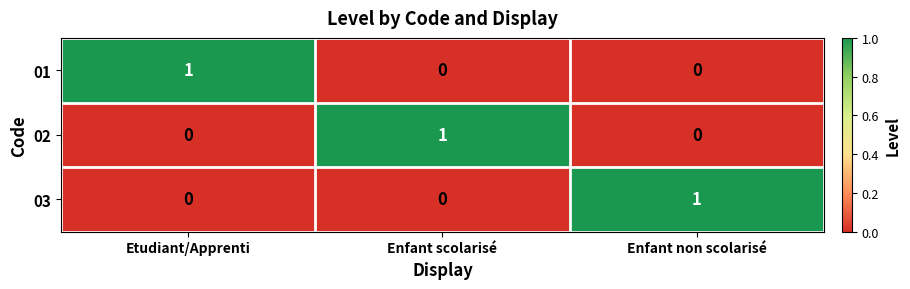

The 01 series shows 1 at Enfant scolarisé. True or false?

False